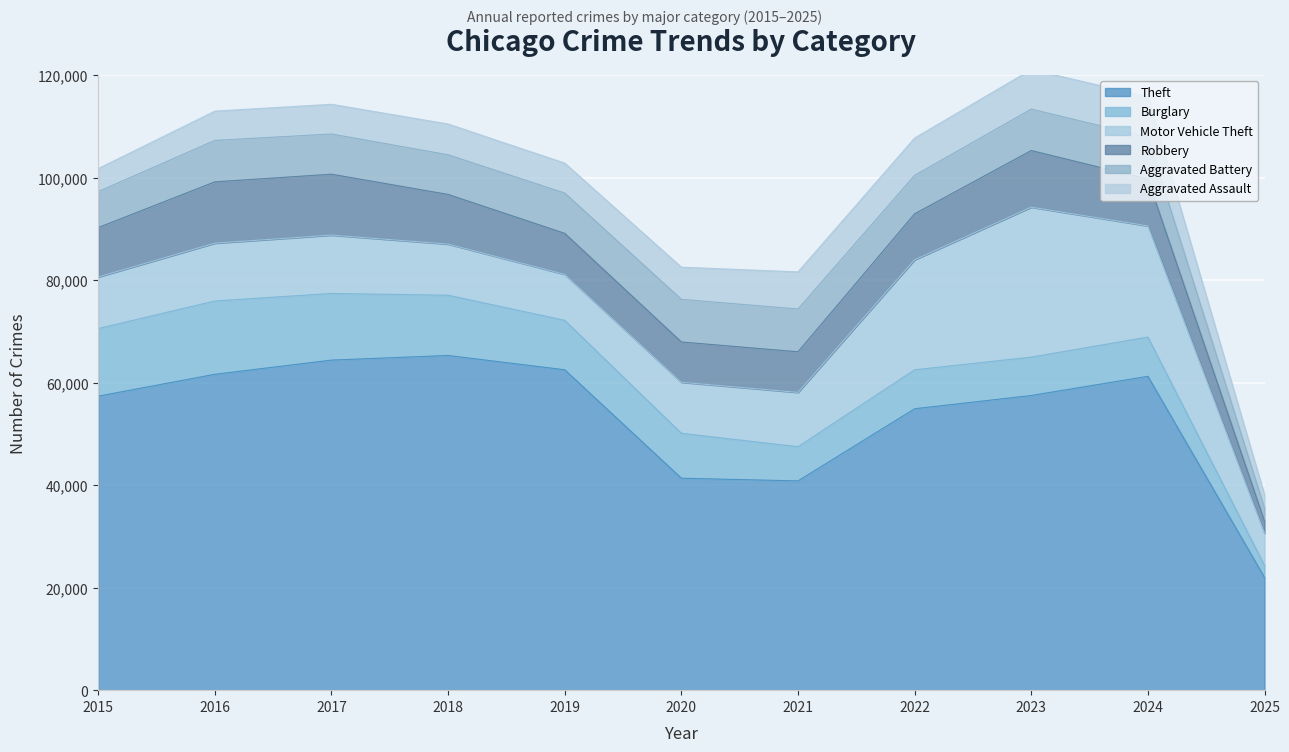

True or false: Theft and Aggravated Battery intersect in this chart.

False